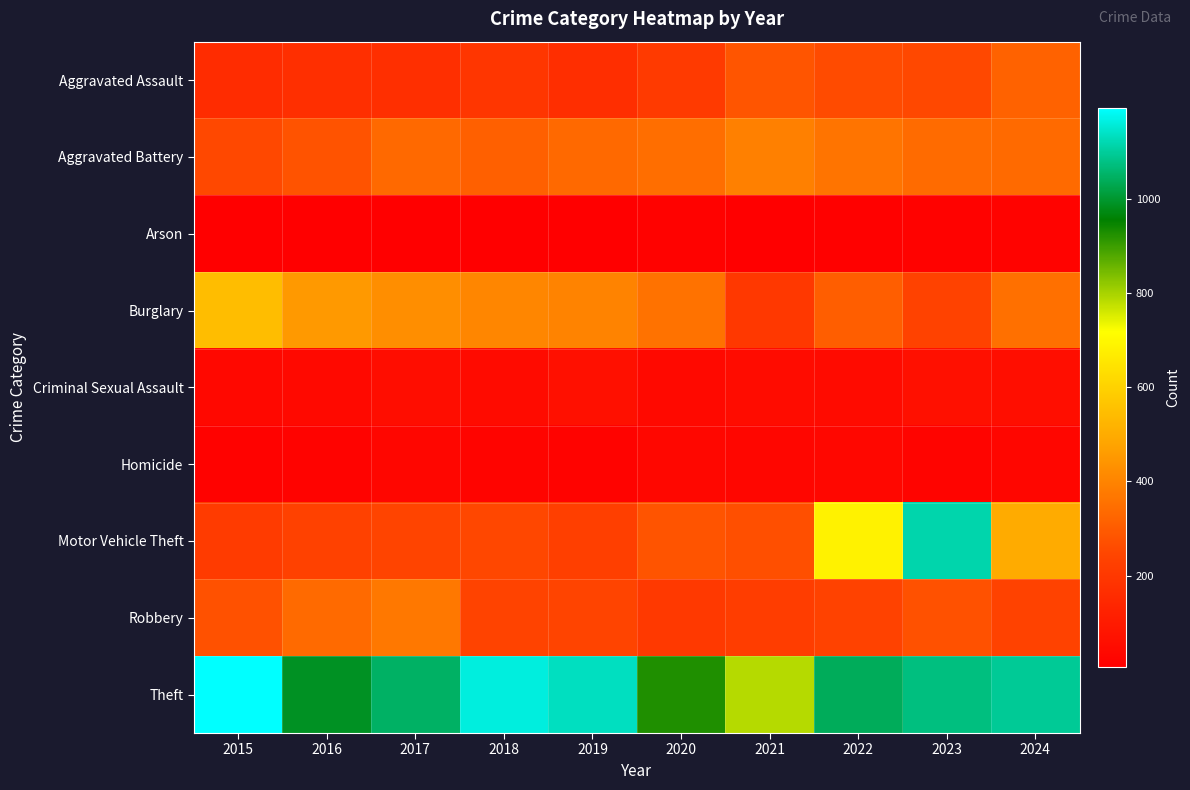

At how many categories does at least one series exceed 28?

10